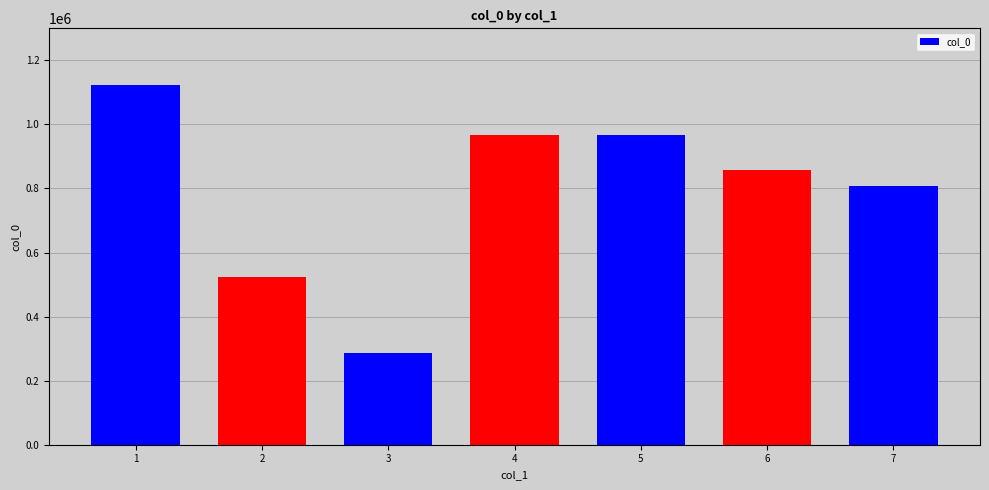

Is it true that the value at 3 is 426581?

False